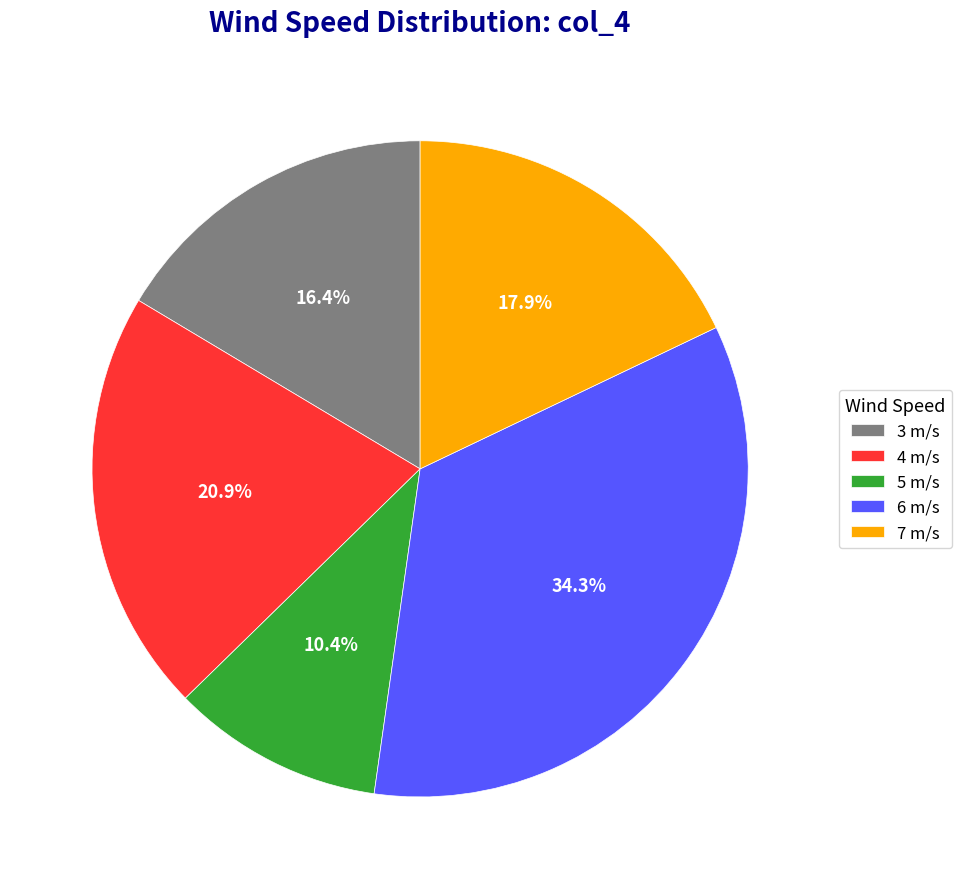

To the nearest percent, what is the average slice percentage?

20%